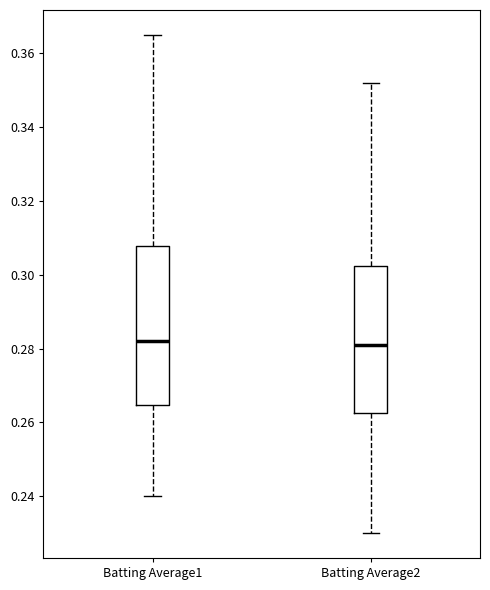

Reading left to right, read every box against the y-axis: the position of its median line, the range the box covers, and the ends of its whiskers. The values are not printed on the chart, so give them approximately, as read against the axis.

Batting Average1: median 0.282, box 0.264 to 0.308, whiskers 0.240 to 0.366
Batting Average2: median 0.282, box 0.262 to 0.302, whiskers 0.230 to 0.352